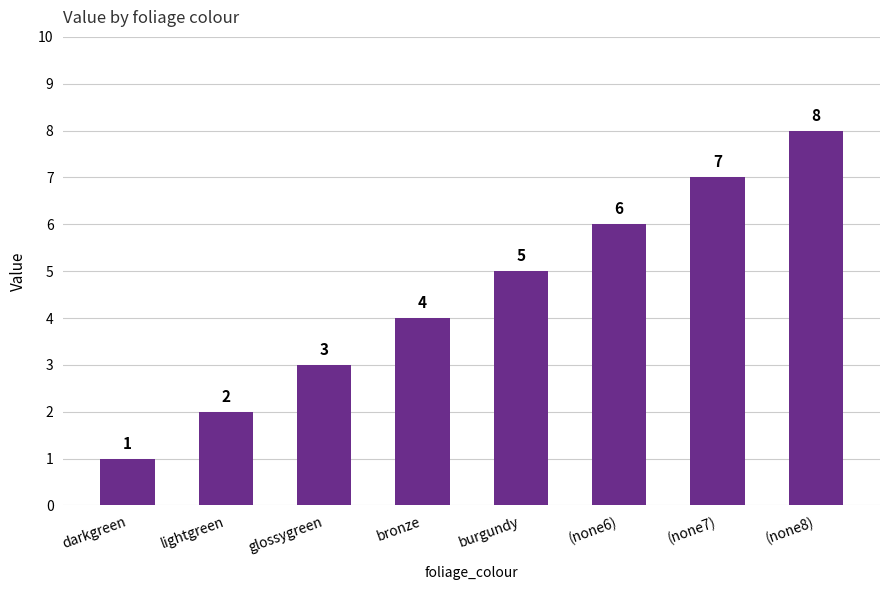

Where is the data nearest to the value 4?

bronze